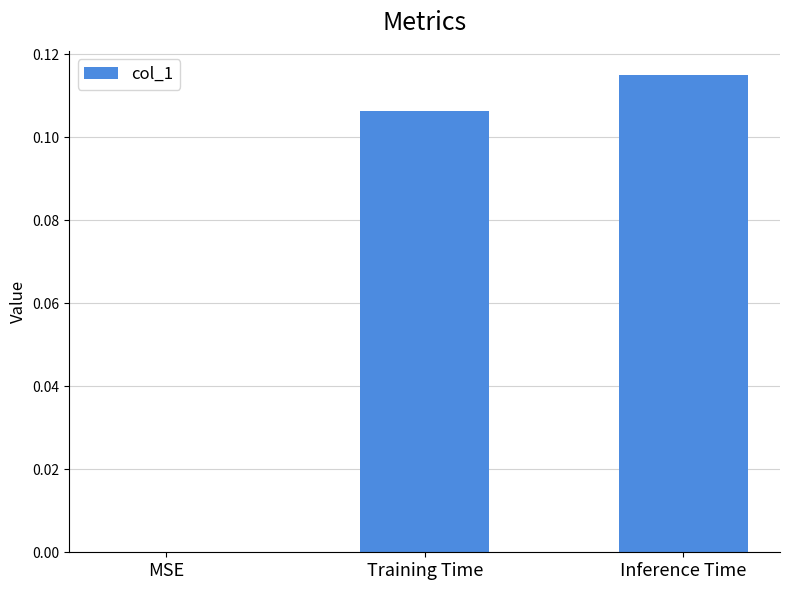

The value at Training Time is 0.2. True or false?

False